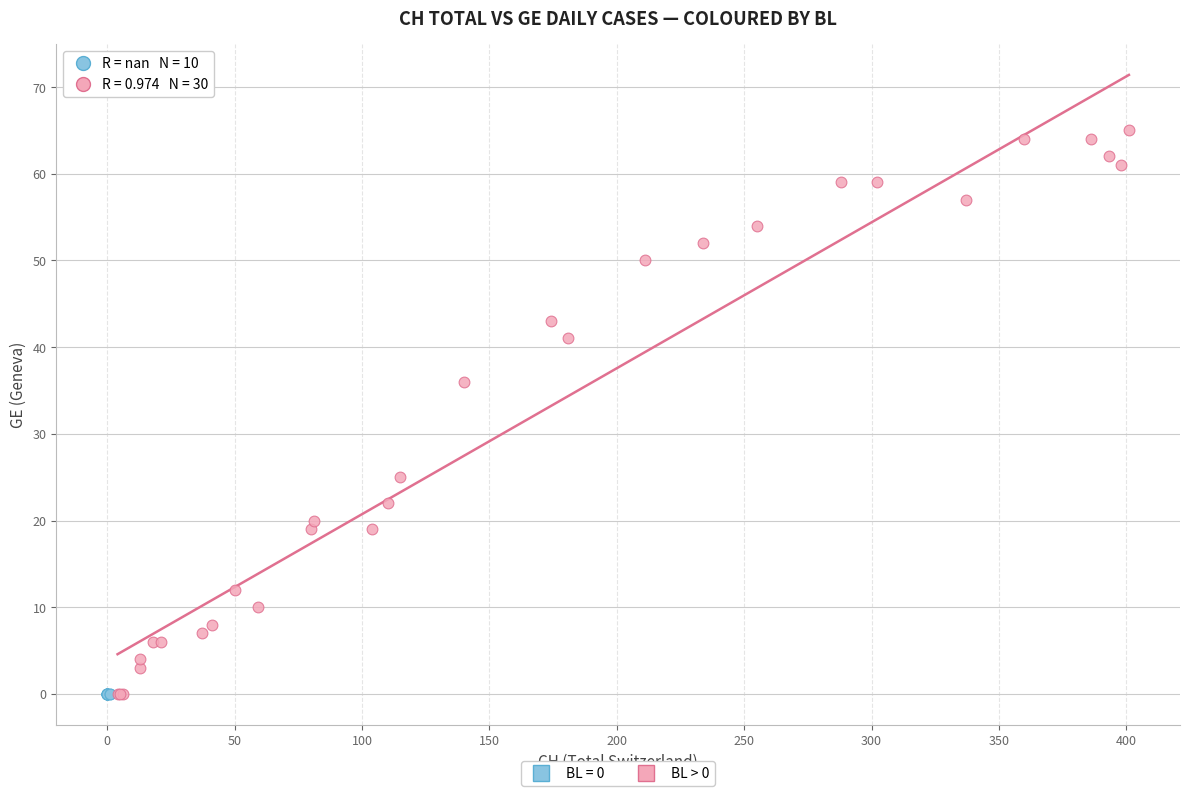

Which series contains the highest Y value?

BL > 0